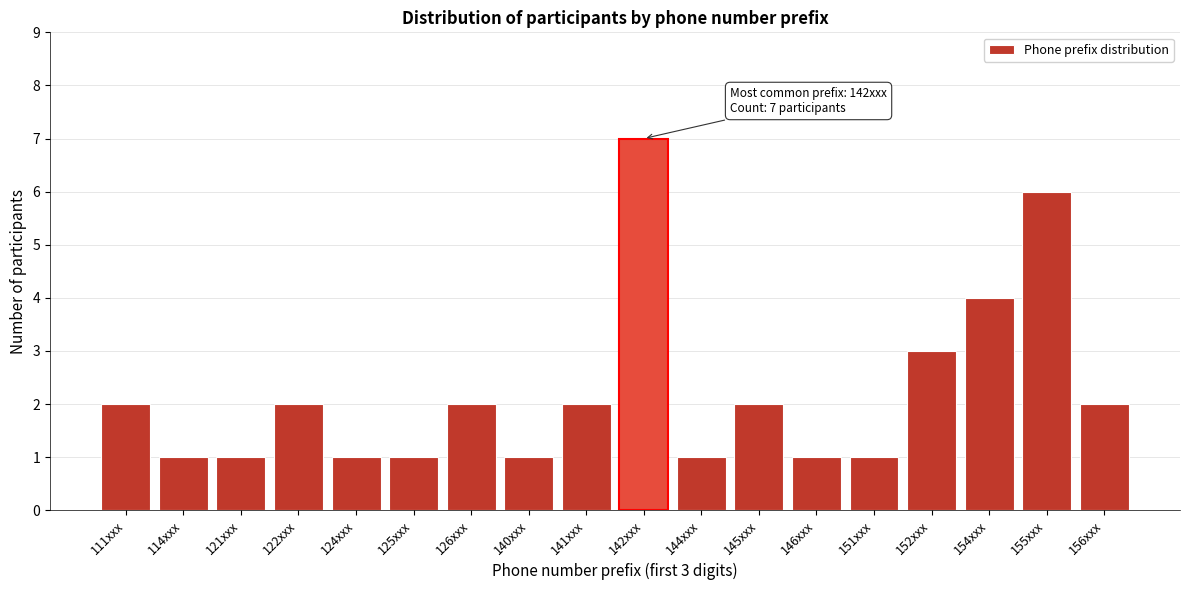

Reading right to left, list all the values displayed in this chart.

2	6	4	3	1	1	2	1	7	2	1	2	1	1	2	1	1	2